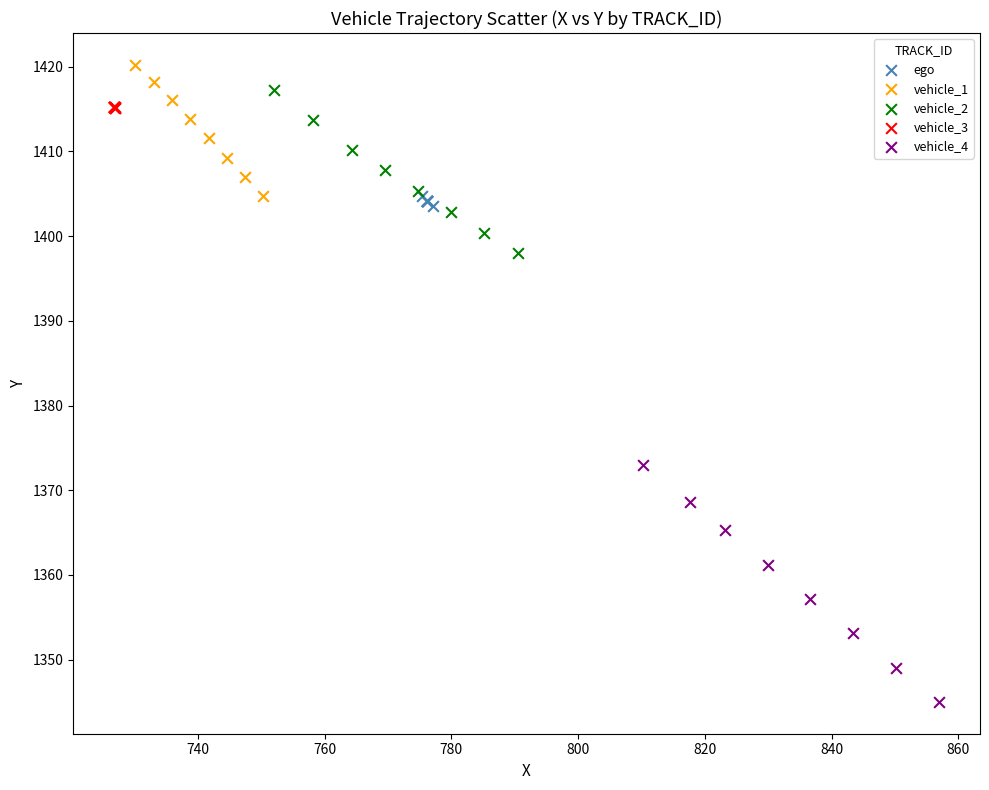

What are all the series names shown in the legend?

ego, vehicle_1, vehicle_2, vehicle_3, vehicle_4